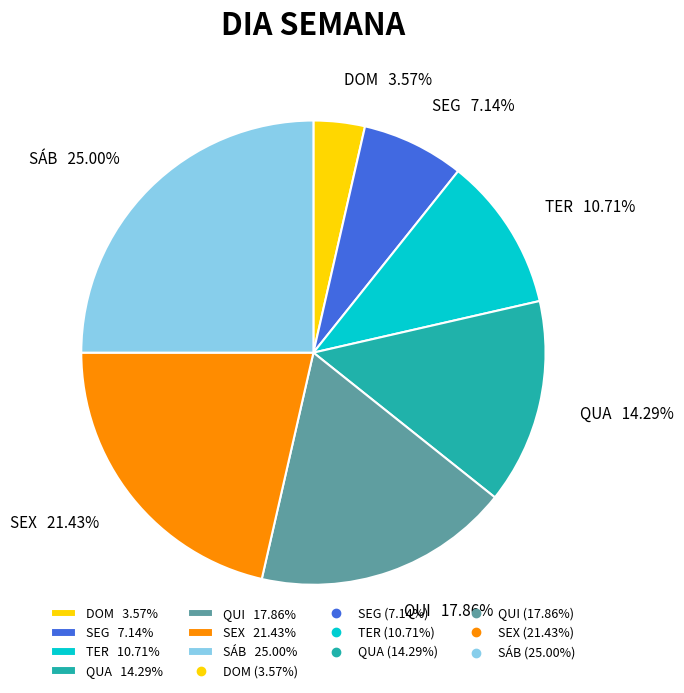

Count the number of slices in the pie.

7